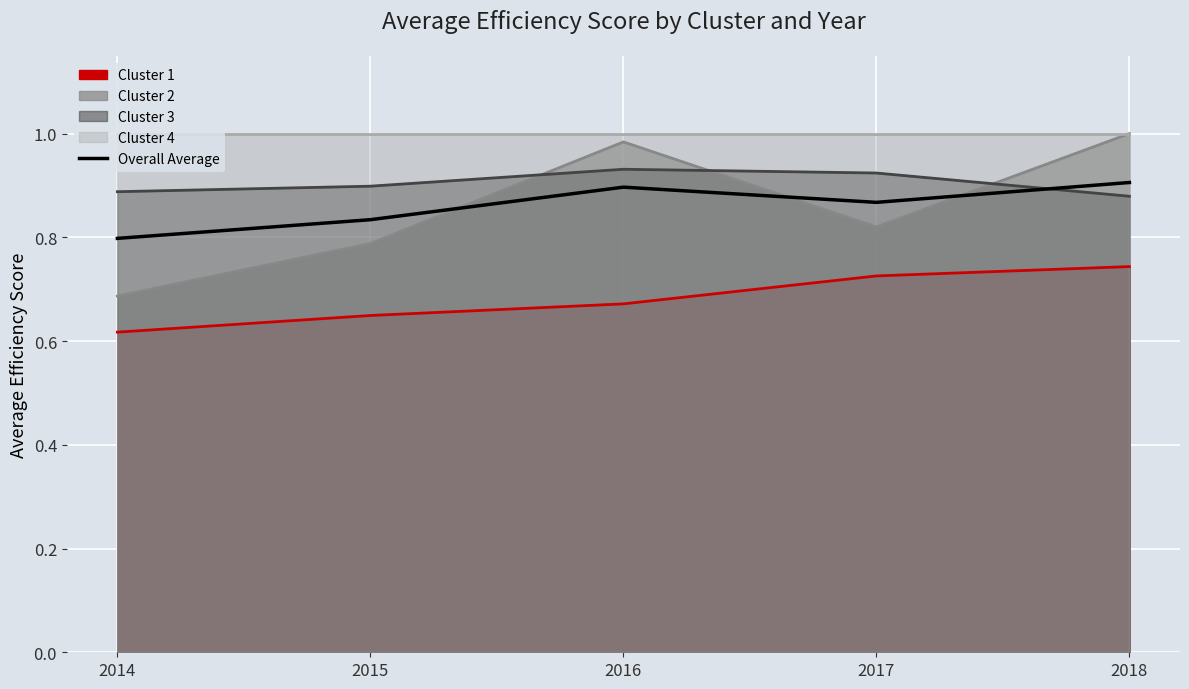

List the labels in order of value, largest first.

2018, 2016, 2017, 2015, 2014